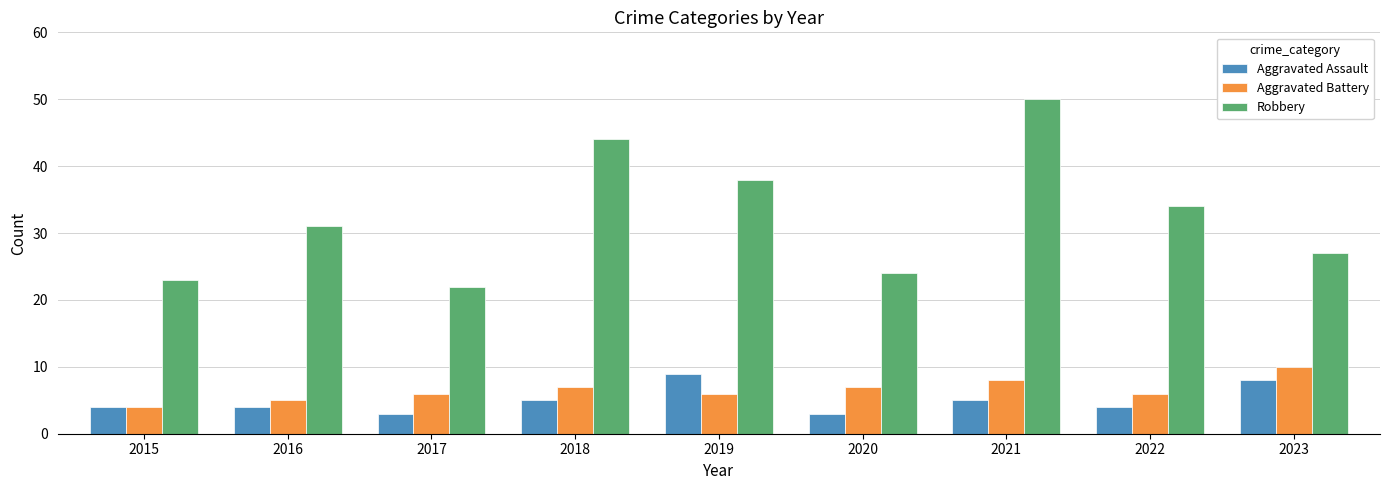

Rank the series by their maximum value, from highest to lowest.

Robbery, Aggravated Battery, Aggravated Assault